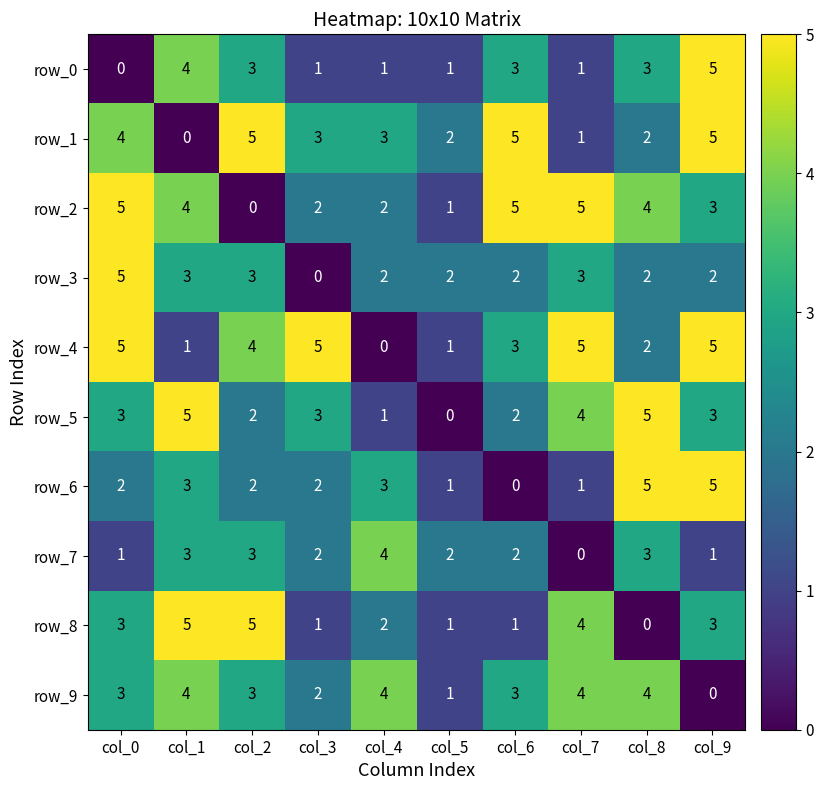

Count the row_6 values in the range 1 to 3.

7